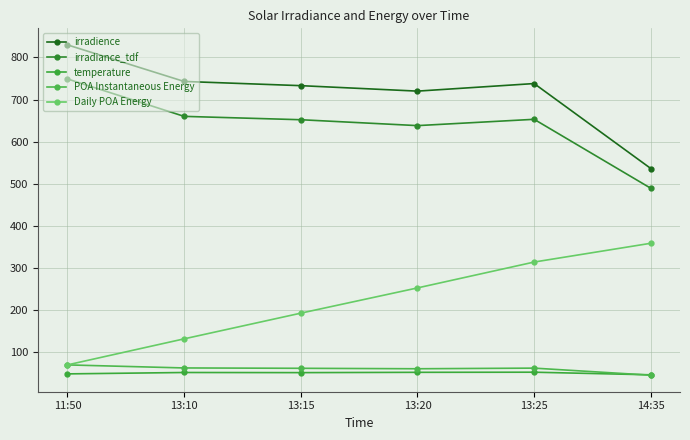

Rank the series at 13:10 from lowest to highest value.

temperature, POA Instantaneous Energy, Daily POA Energy, irradiance_tdf, irradience